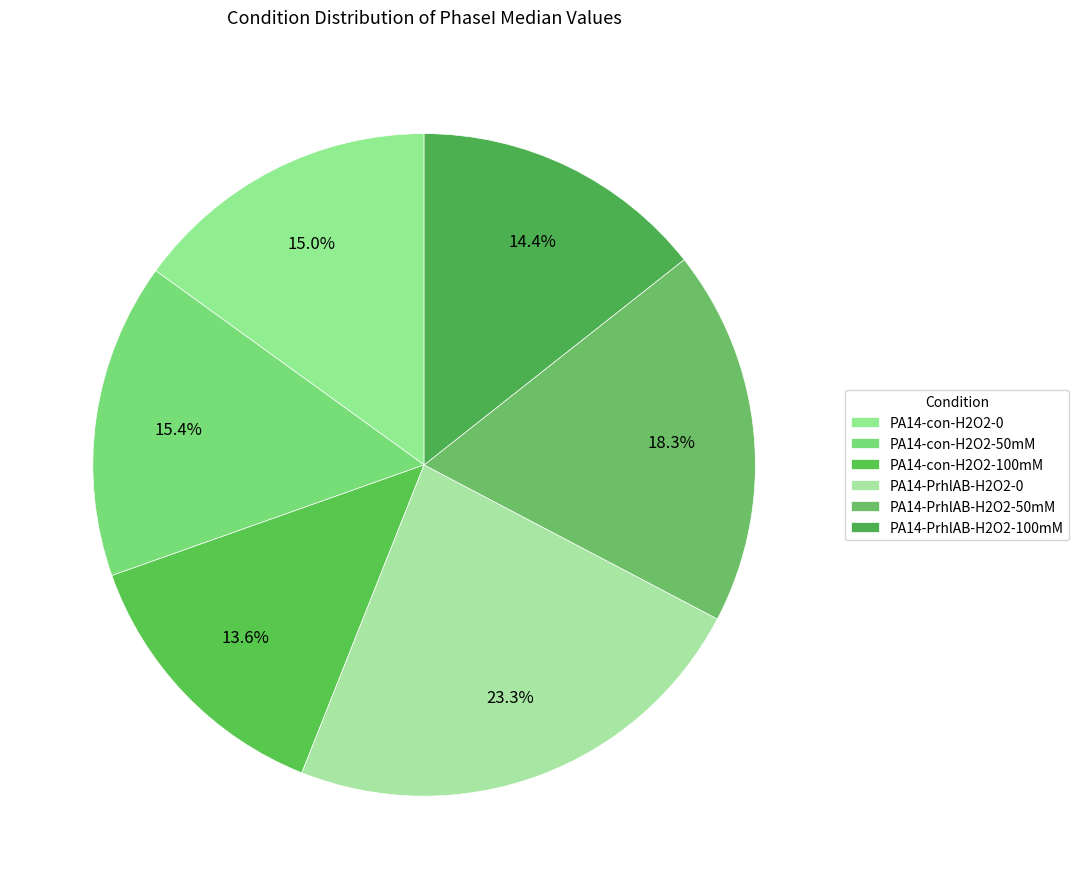

Which category has the biggest portion of the pie?

PA14-PrhlAB-H2O2-0